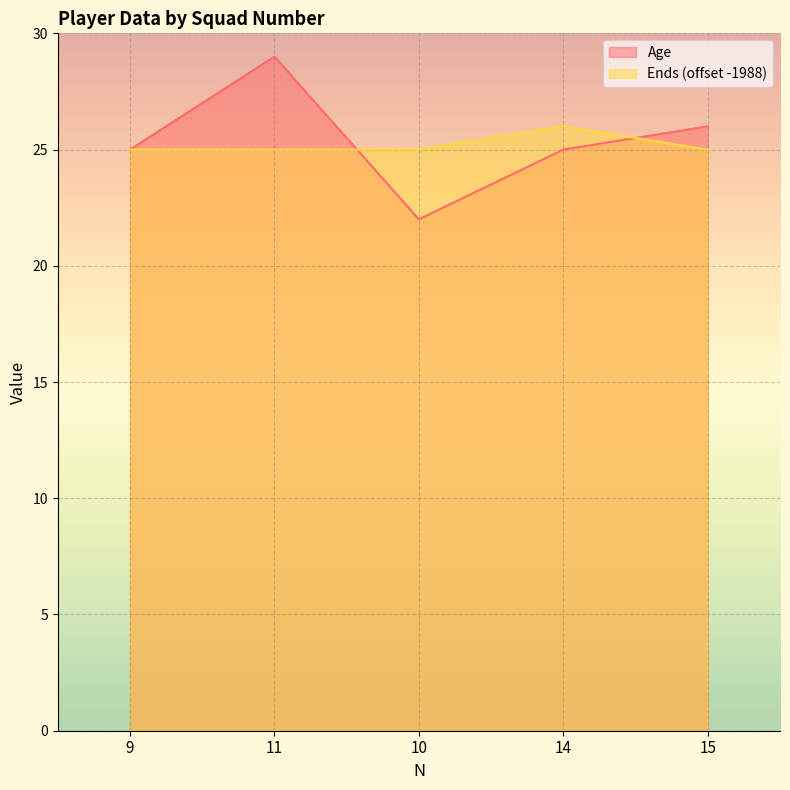

How many series are shown in this chart?

2